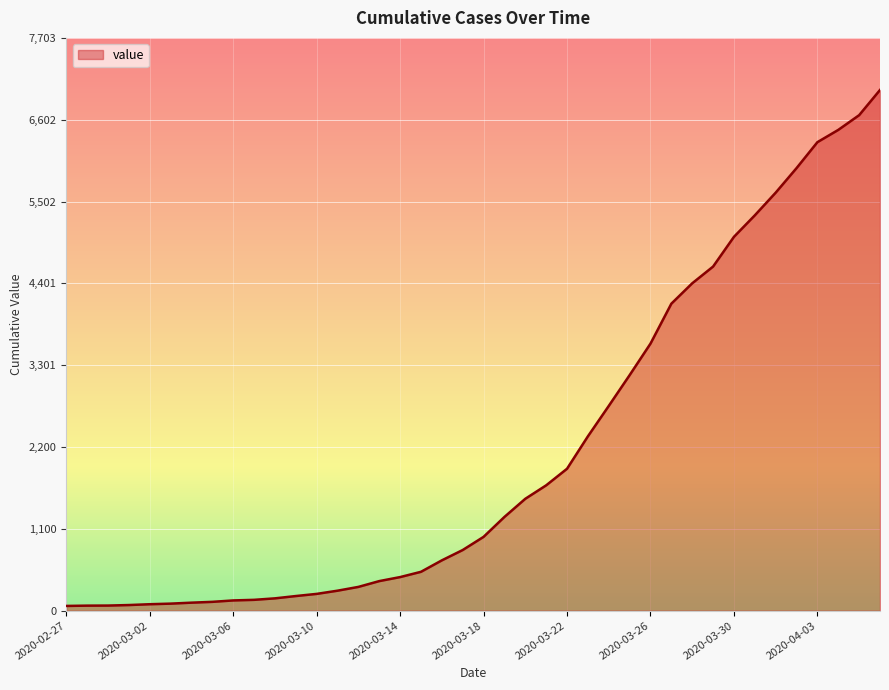

How many distinct data groups are displayed?

1